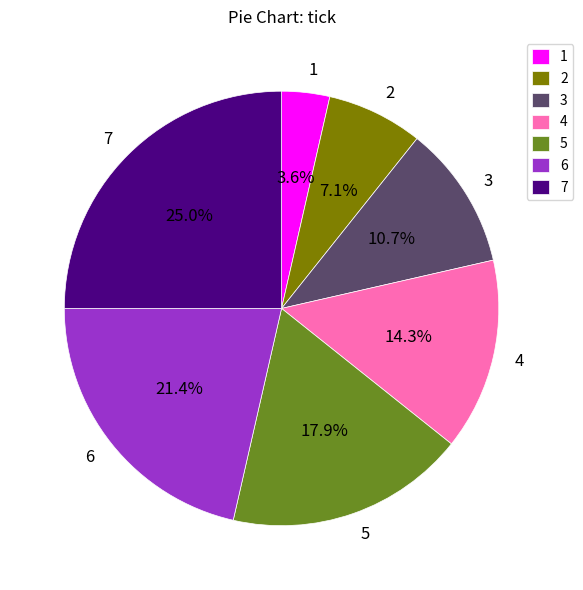

How many segments does this pie chart have?

7